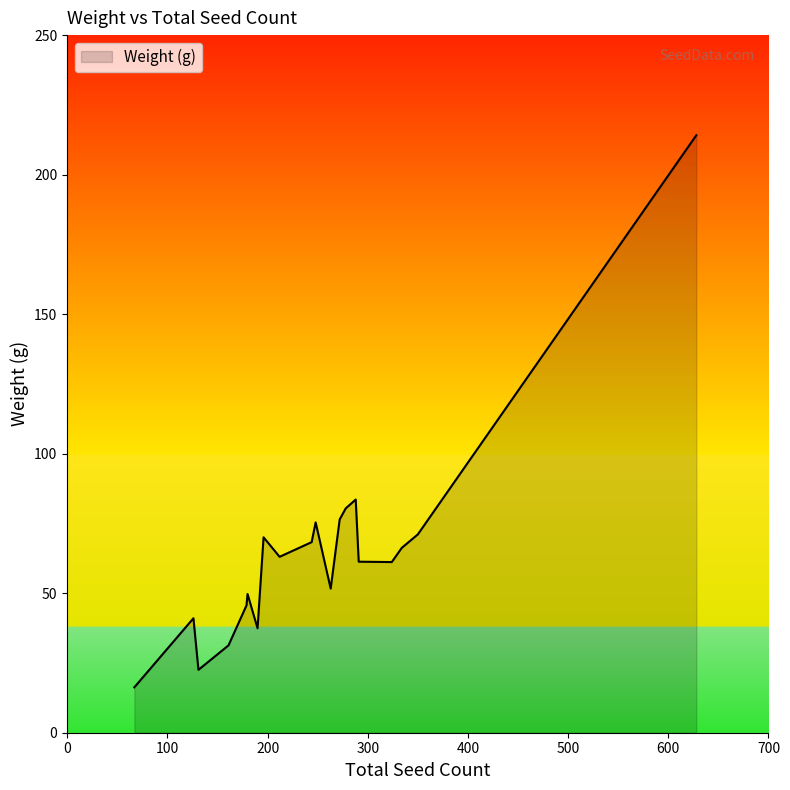

What is the smallest value displayed?

16.3